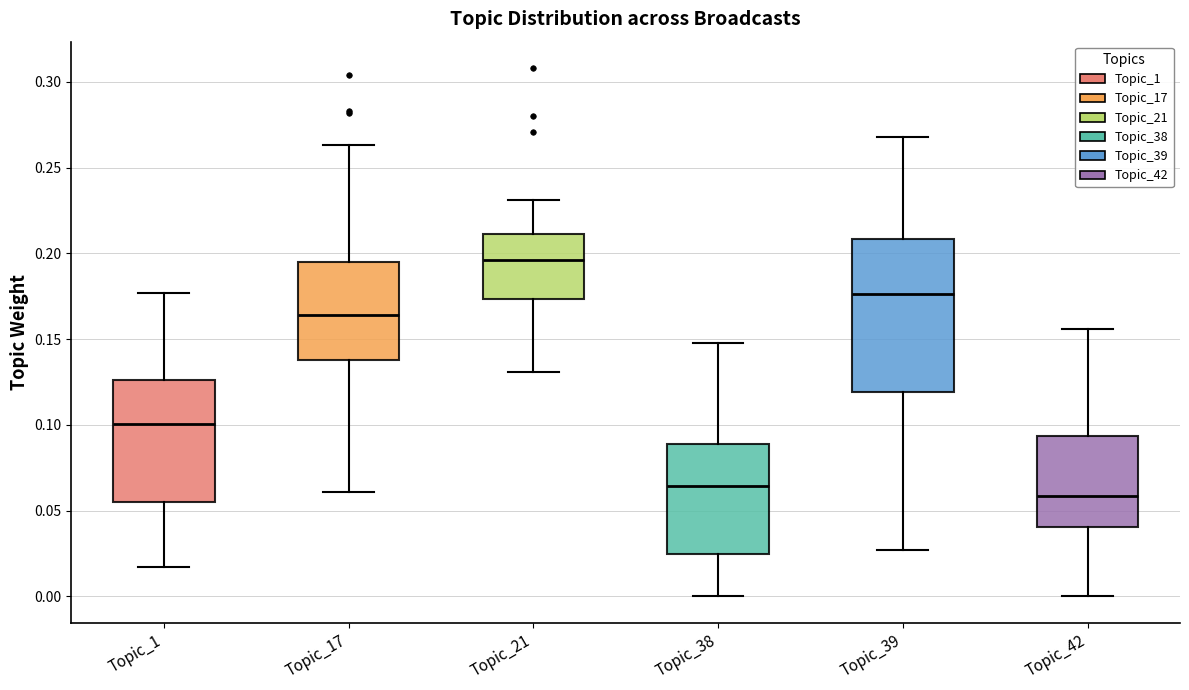

Where does the median line of the box for Topic_17 sit on the y-axis? The values are not printed on the chart, so give them approximately, as read against the axis.

0.165